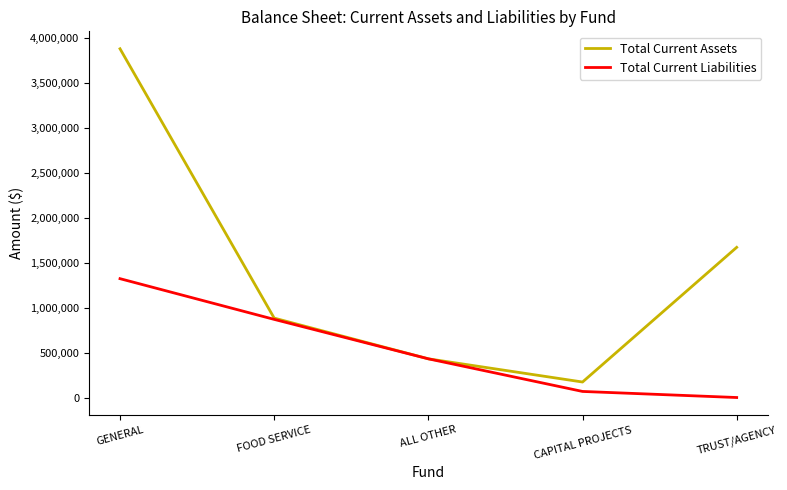

Is the value of Total Current Liabilities at ALL OTHER greater than the value of Total Current Assets at CAPITAL PROJECTS?

Yes